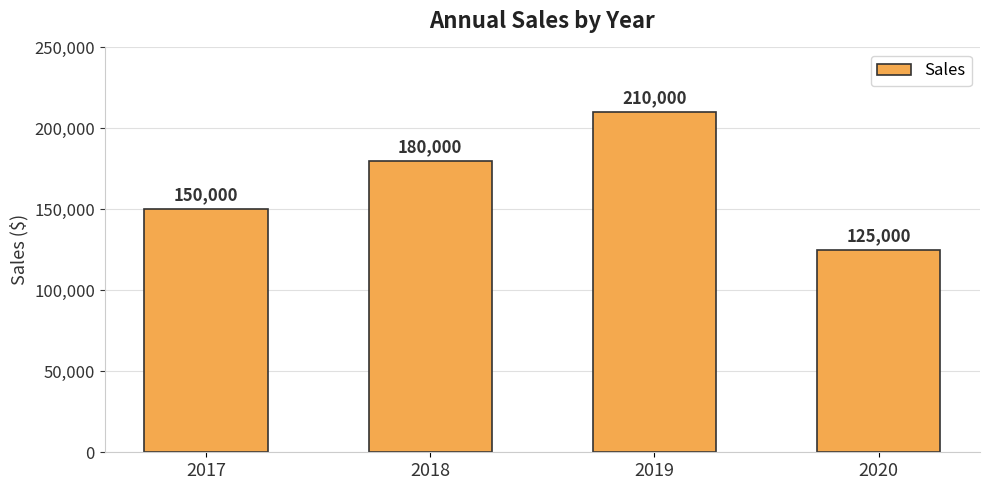

What is the average value?

166250